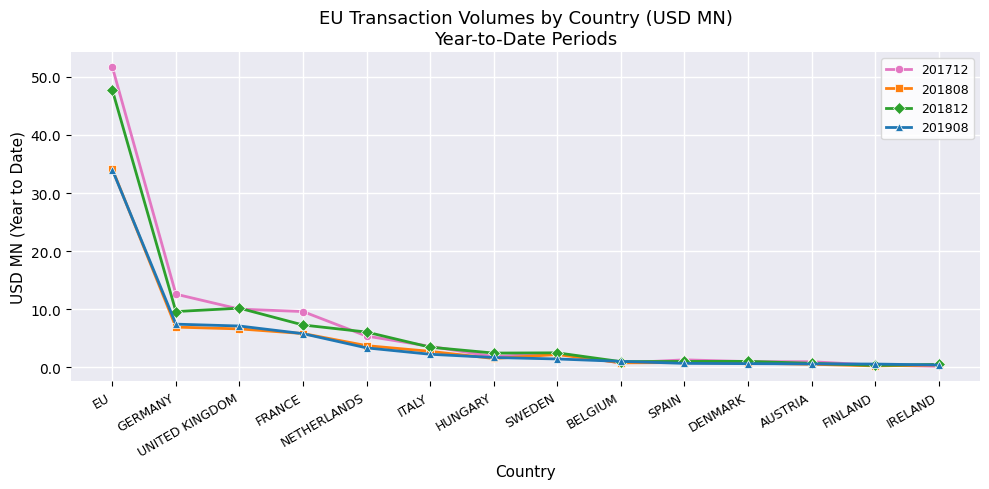

What is the total value across all series at ITALY?

12.0